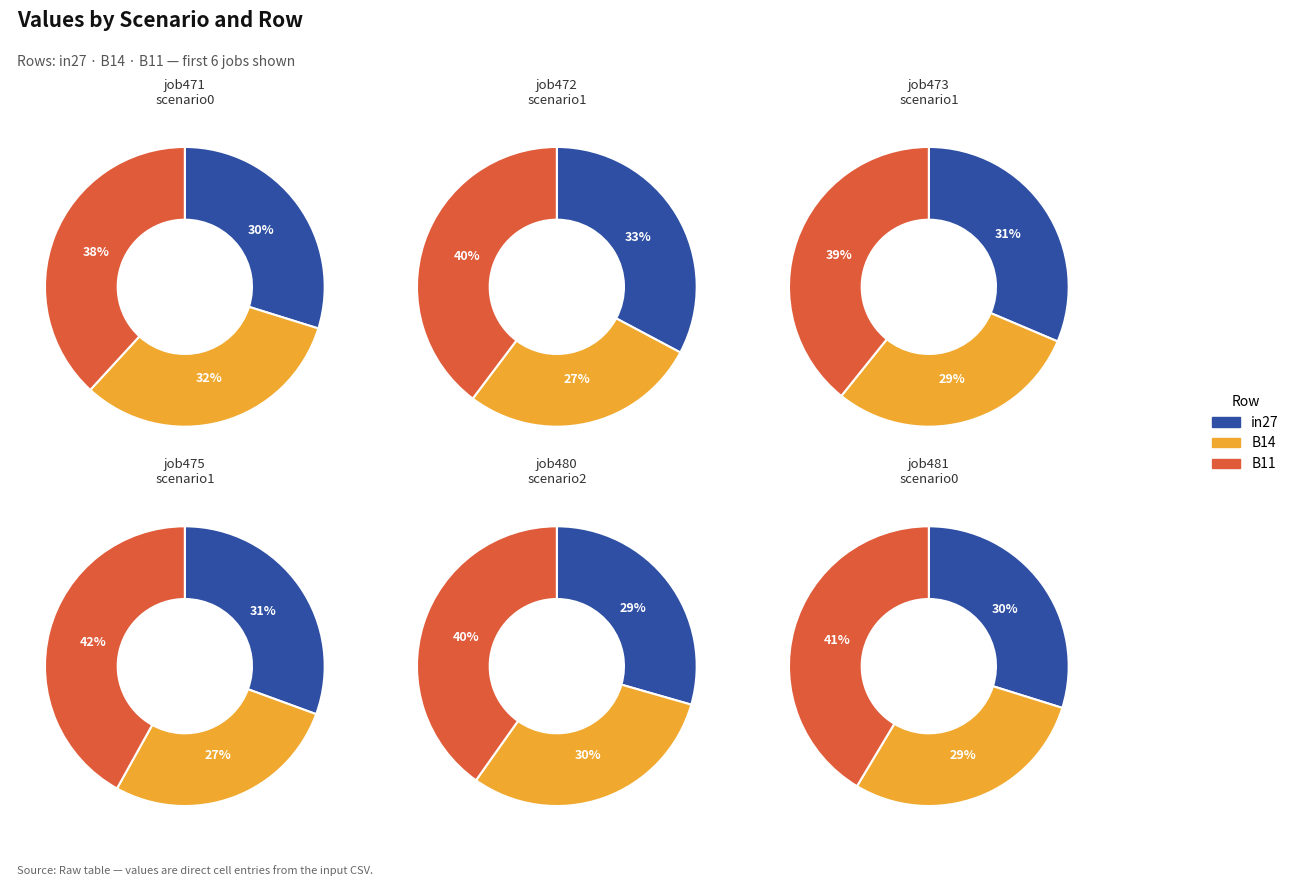

Rank the series at job480_scenario2_940 from highest to lowest value.

B11, B14, in27